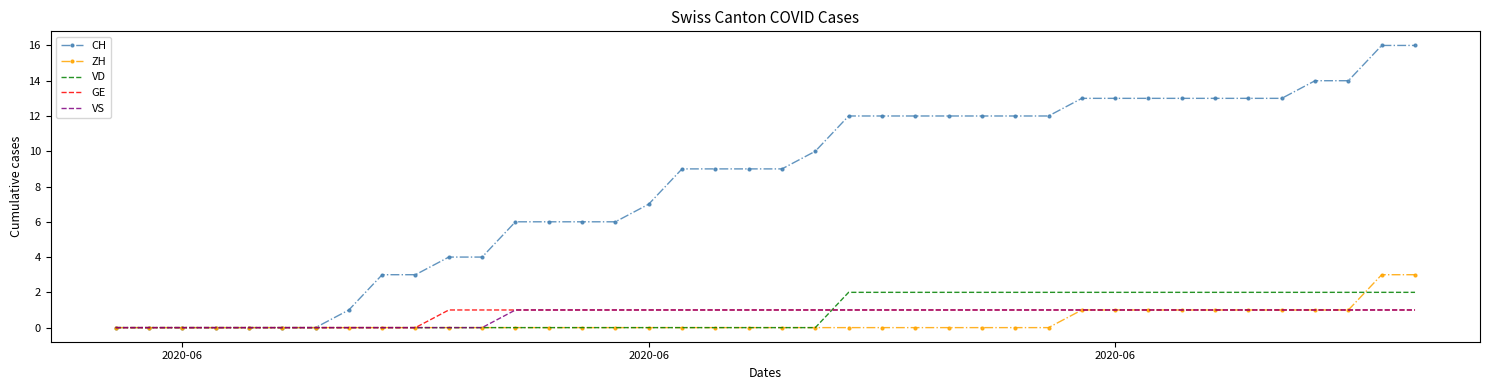

Which series has the largest range (max minus min)?

CH